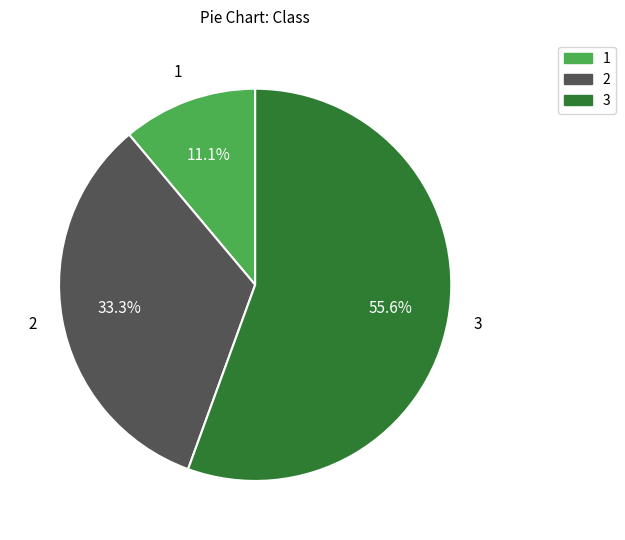

Count the number of slices in the pie.

3